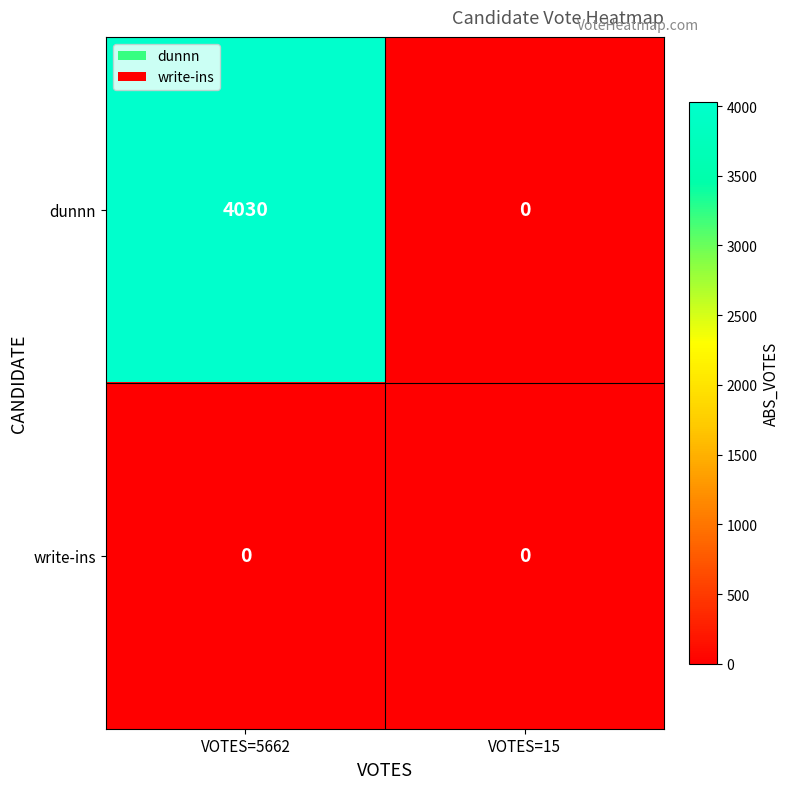

How many distinct data groups are displayed?

2